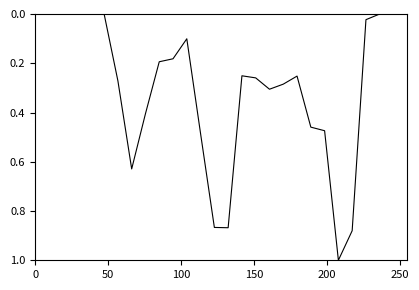

What is the difference between the maximum and minimum values?

1.0